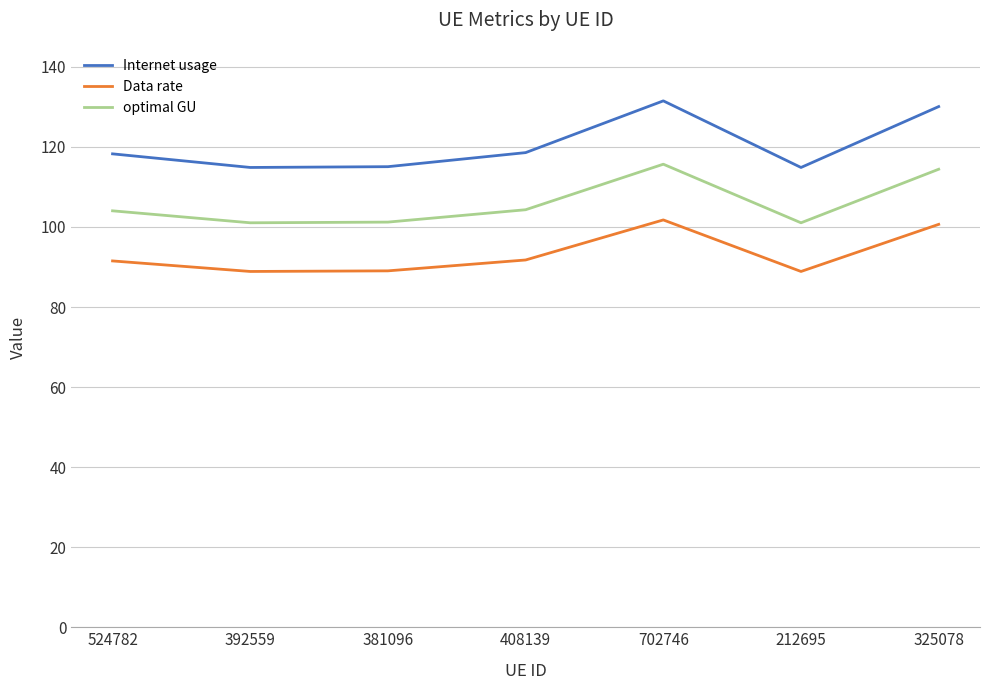

Where is the first local maximum for Internet usage?

702746